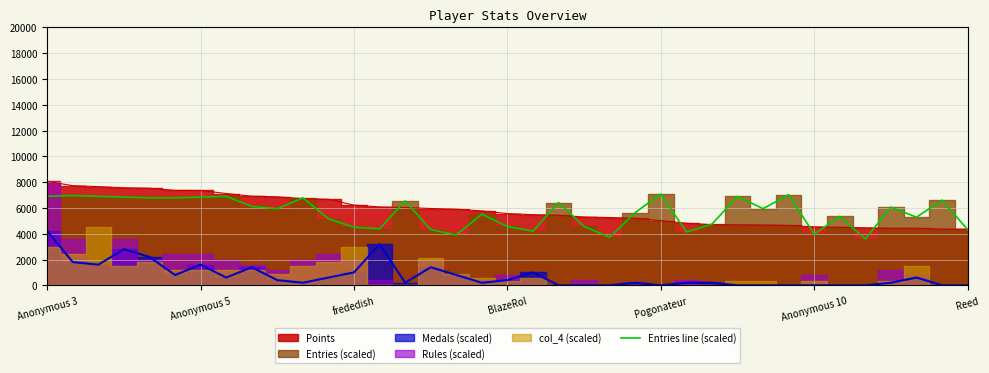

Is it true that Entries line (scaled) equals 4320 at Reed?

True